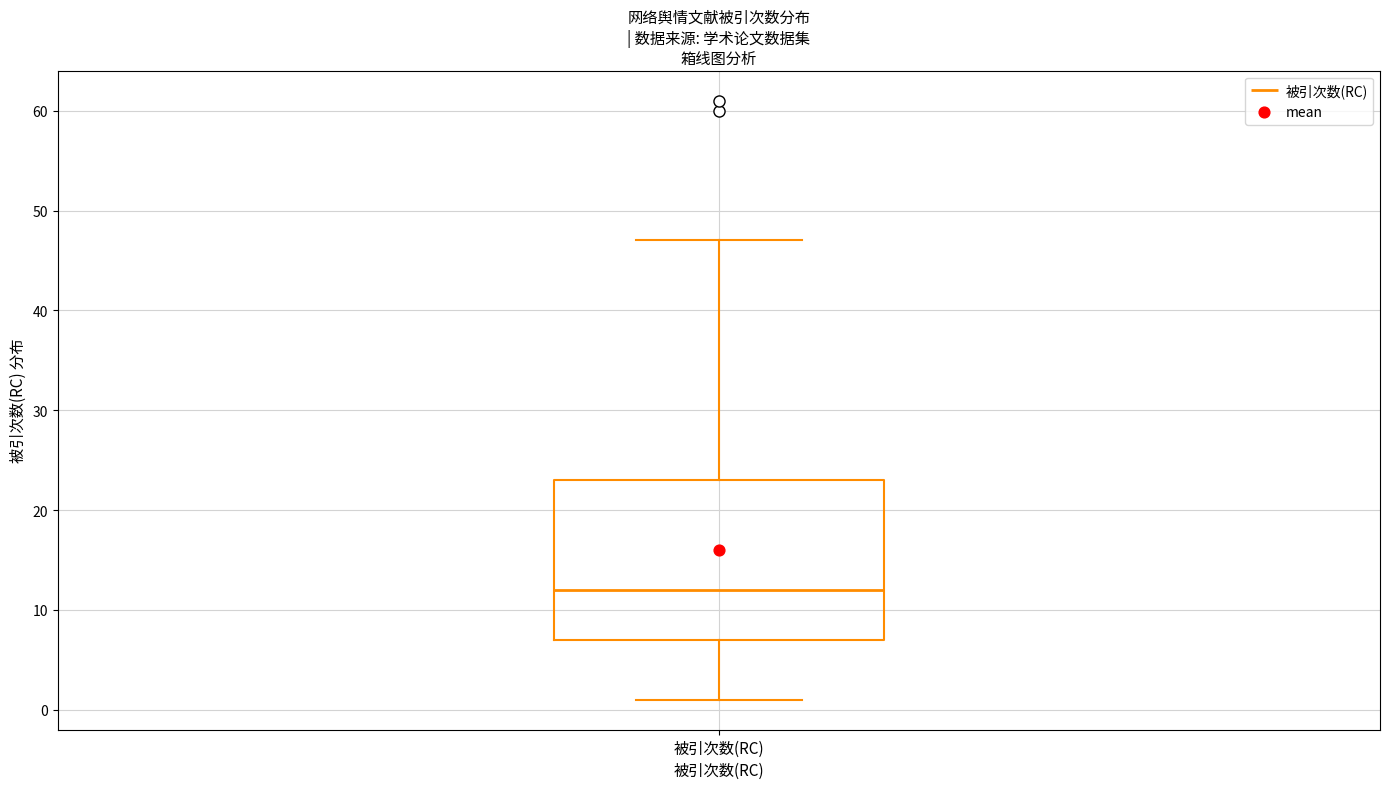

Where does the lower whisker of the box for 被引次数(RC) end on the y-axis? The values are not printed on the chart, so give them approximately, as read against the axis.

1